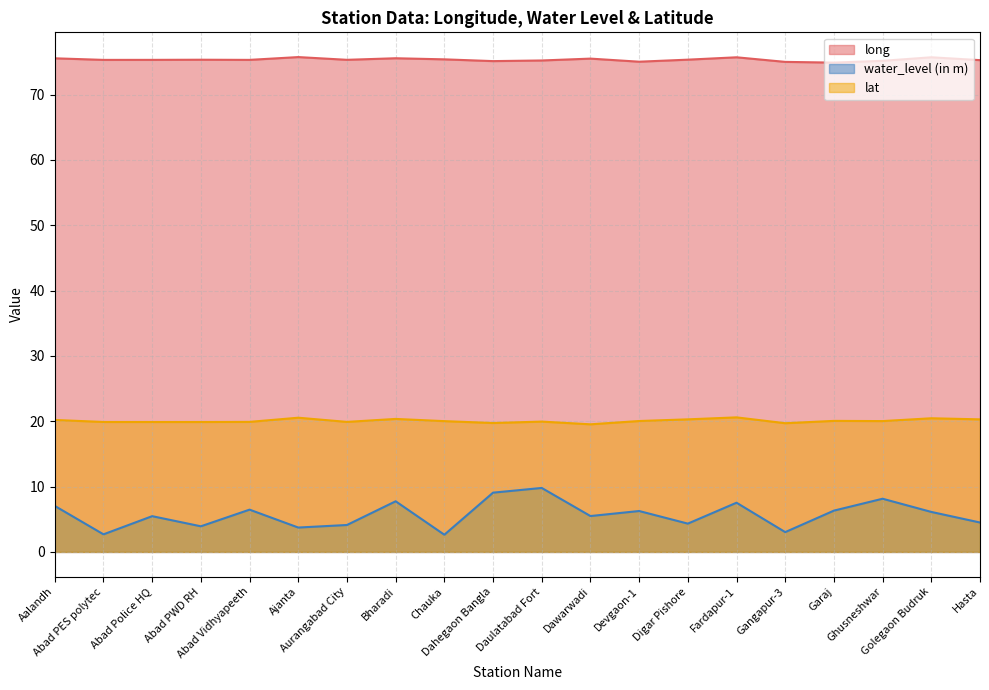

Which series has the largest range (max minus min)?

water_level (in m)